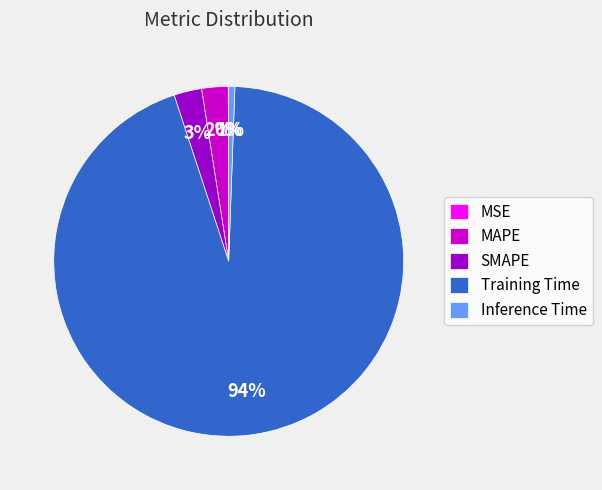

Which slice is the largest?

Training Time